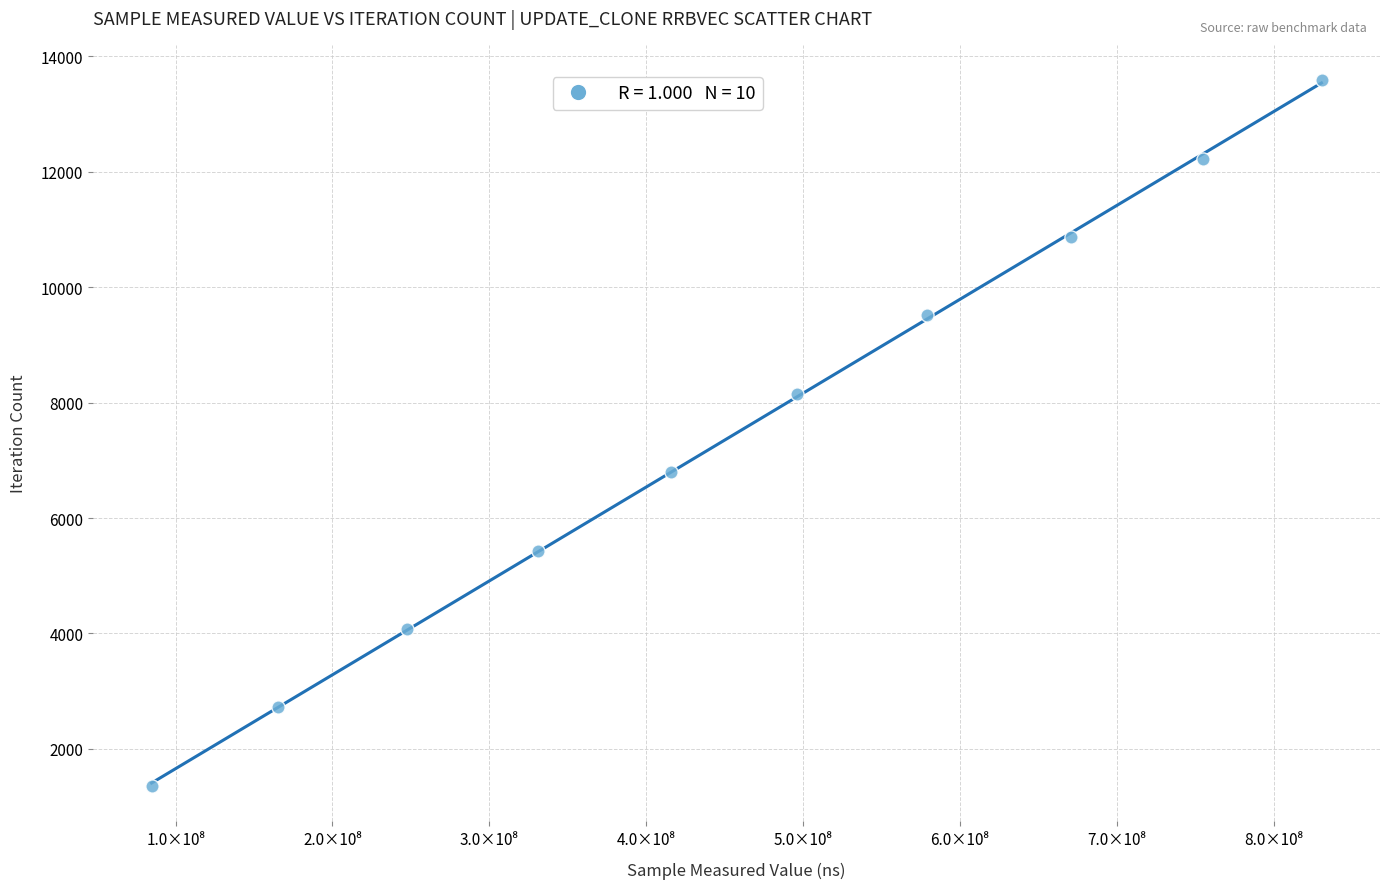

What is the range of Y values (max minus min)?

12231